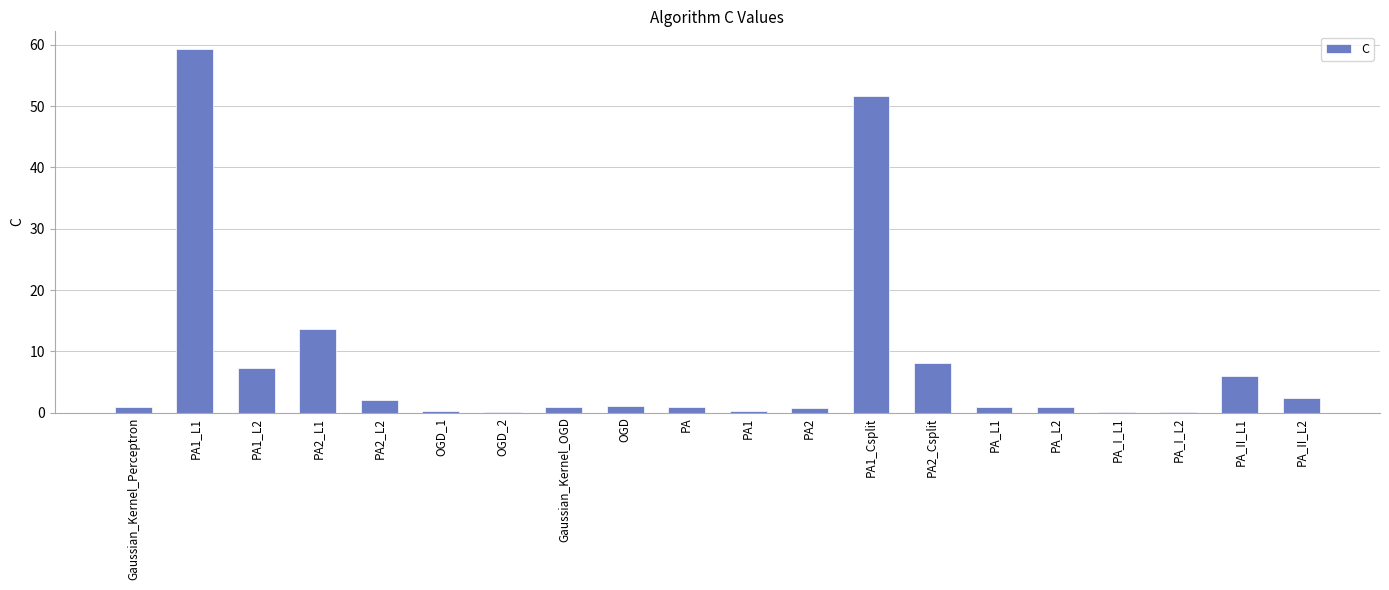

What is the greatest value displayed?

59.2